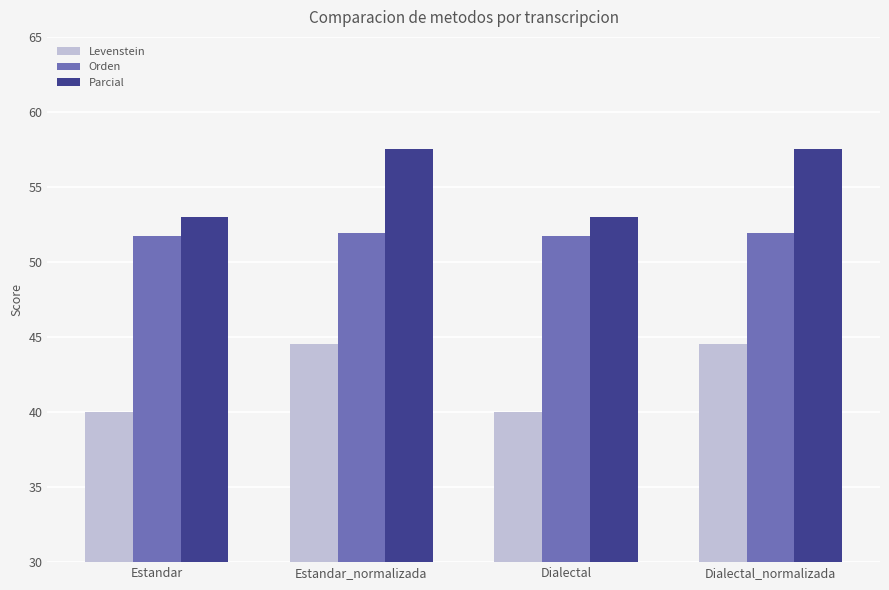

What is the highest value of the Parcial series?

57.5